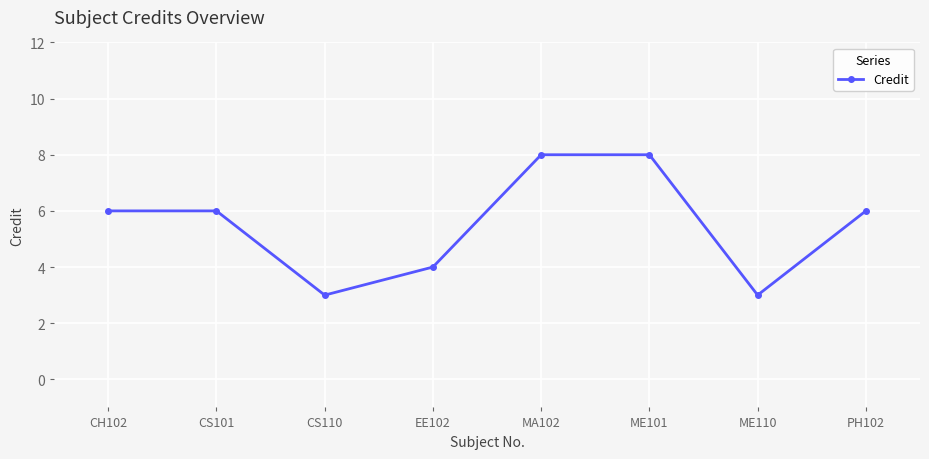

What is the label of the 2nd point from the left?

CS101